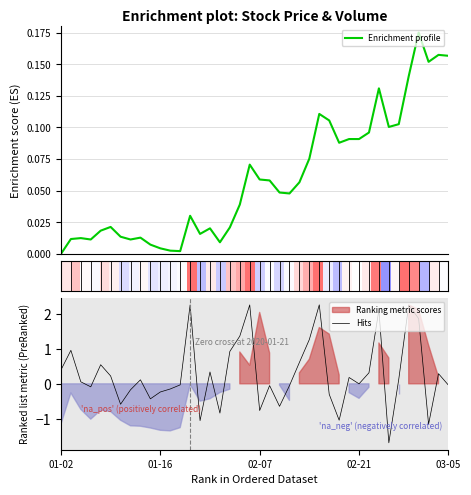

What is the smallest value displayed?

-1.7